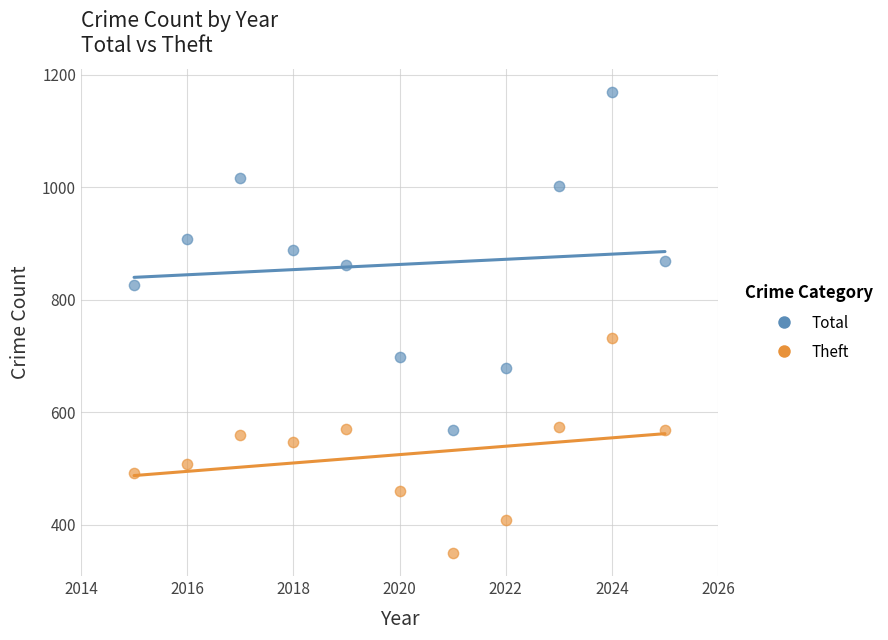

Which series reaches the minimum Y coordinate?

Theft